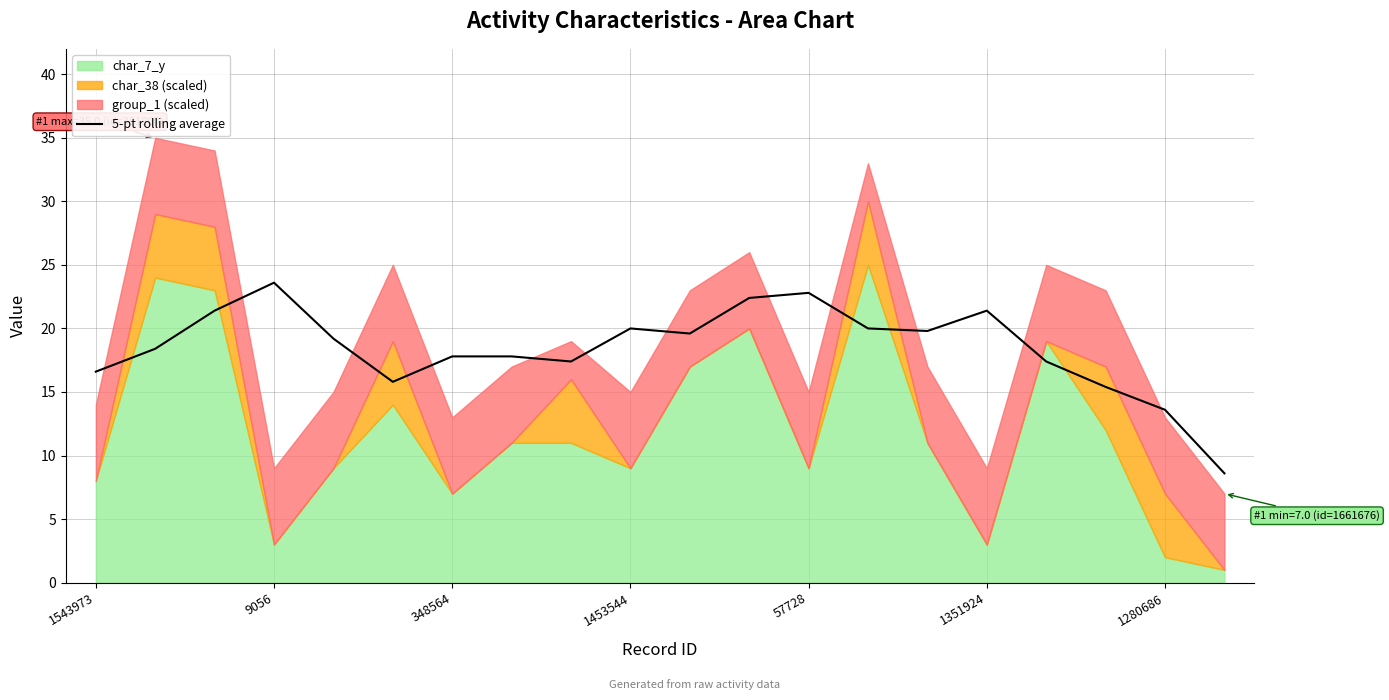

Which has a higher value, 17 or 19?

17